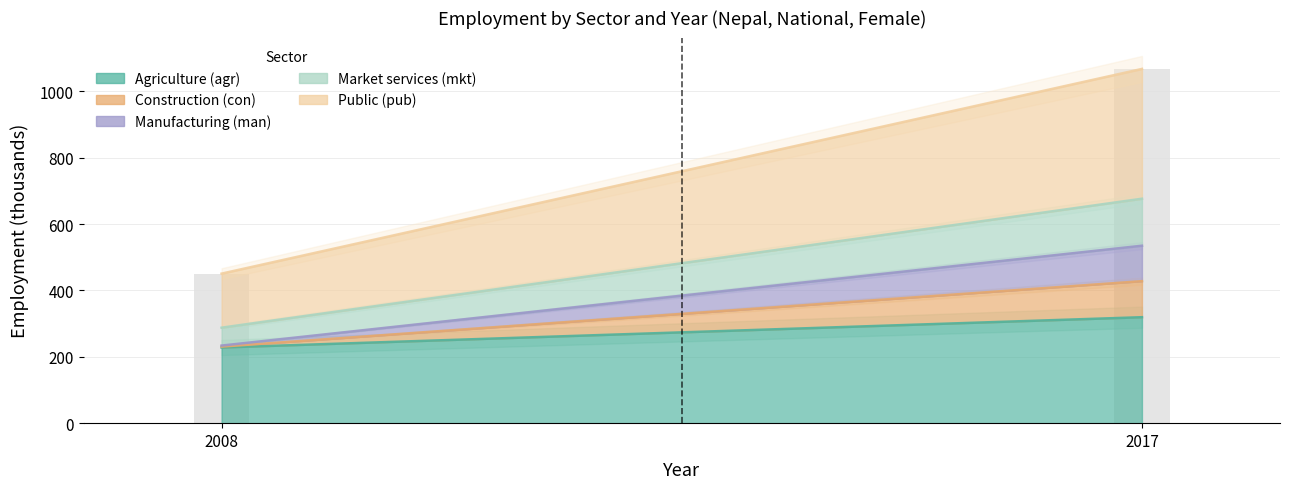

Rank the categories by Public (pub) value from lowest to highest.

2008, 2017